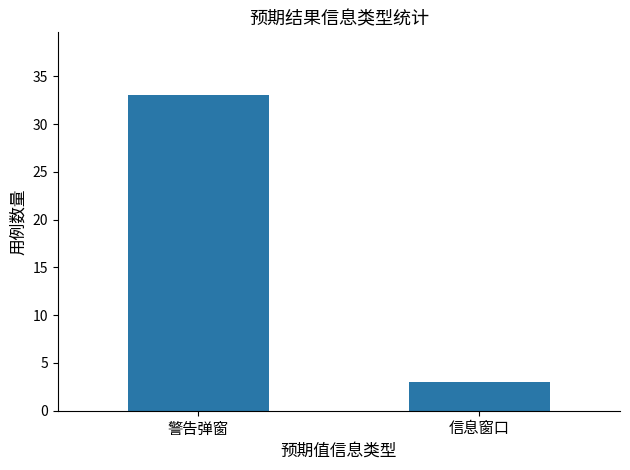

Is it true that the value at 警告弹窗 is 33?

True